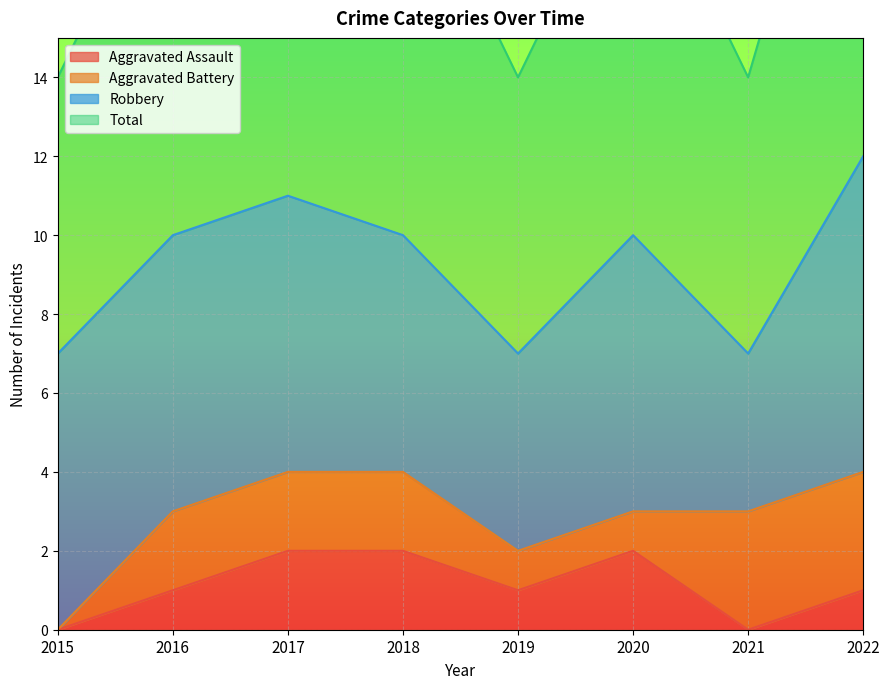

At how many categories does at least one series exceed 8?

5